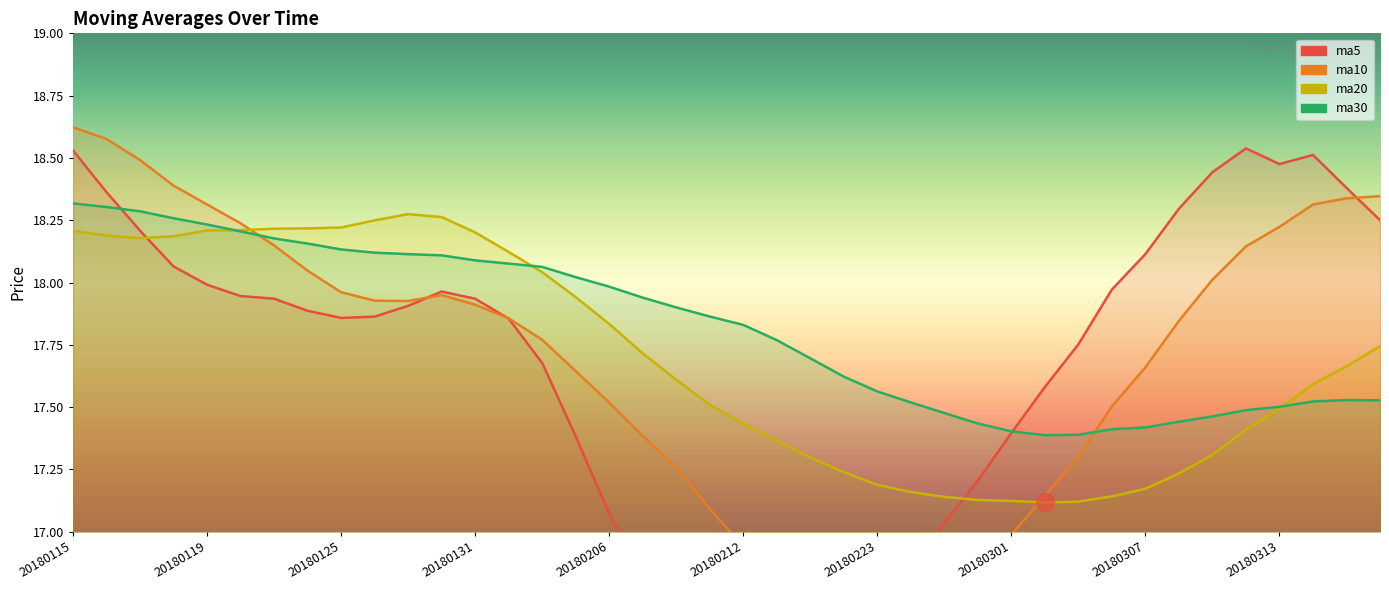

Reading right to left, list all the values displayed in this chart.

ma5: 18.3	18.4	18.5	18.5	18.5	18.4	18.3	18.1	18.0	17.8	17.6	17.4	17.2	17.0	16.8	16.7	16.6	16.5	16.5	16.5	16.5	16.7	16.8	17.1	17.4	17.7	17.9	17.9	18.0	17.9	17.9	17.9	17.9	17.9	17.9	18.0	18.1	18.2	18.4	18.5
ma10: 18.3	18.3	18.3	18.2	18.1	18.0	17.8	17.7	17.5	17.3	17.1	17.0	16.9	16.8	16.7	16.6	16.6	16.7	16.8	16.9	17.1	17.3	17.4	17.5	17.6	17.8	17.9	17.9	17.9	17.9	17.9	18.0	18.0	18.1	18.2	18.3	18.4	18.5	18.6	18.6
ma20: 17.7	17.7	17.6	17.5	17.4	17.3	17.2	17.2	17.1	17.1	17.1	17.1	17.1	17.1	17.2	17.2	17.2	17.3	17.4	17.4	17.5	17.6	17.7	17.8	17.9	18.0	18.1	18.2	18.3	18.3	18.2	18.2	18.2	18.2	18.2	18.2	18.2	18.2	18.2	18.2
ma30: 17.5	17.5	17.5	17.5	17.5	17.5	17.4	17.4	17.4	17.4	17.4	17.4	17.4	17.5	17.5	17.6	17.6	17.7	17.8	17.8	17.9	17.9	17.9	18.0	18.0	18.1	18.1	18.1	18.1	18.1	18.1	18.1	18.2	18.2	18.2	18.2	18.3	18.3	18.3	18.3